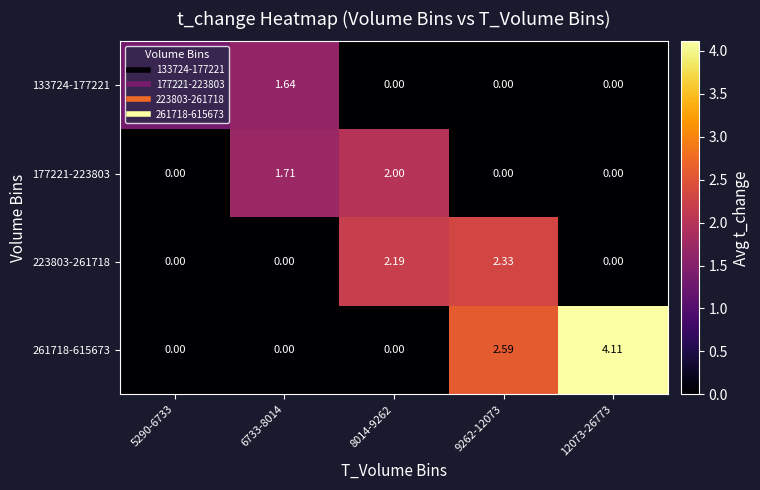

List the series in order of their overall mean, highest first.

261718-615673, 223803-261718, 177221-223803, 133724-177221